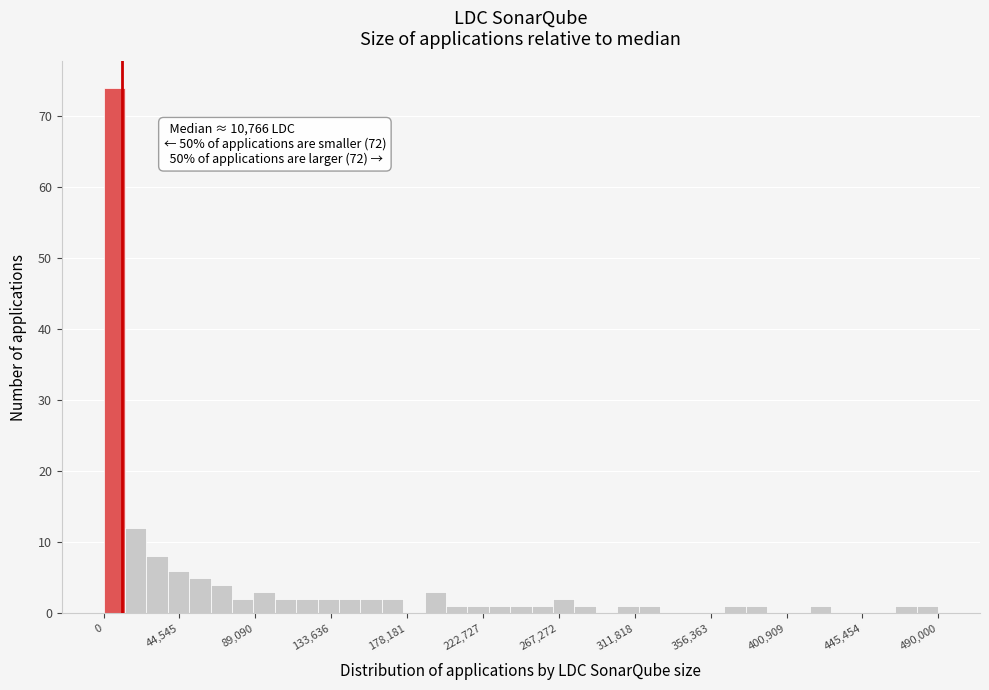

Around what value on the x-axis is the tallest bar? Give the approximate position of its centre, as read against the axis.

5000